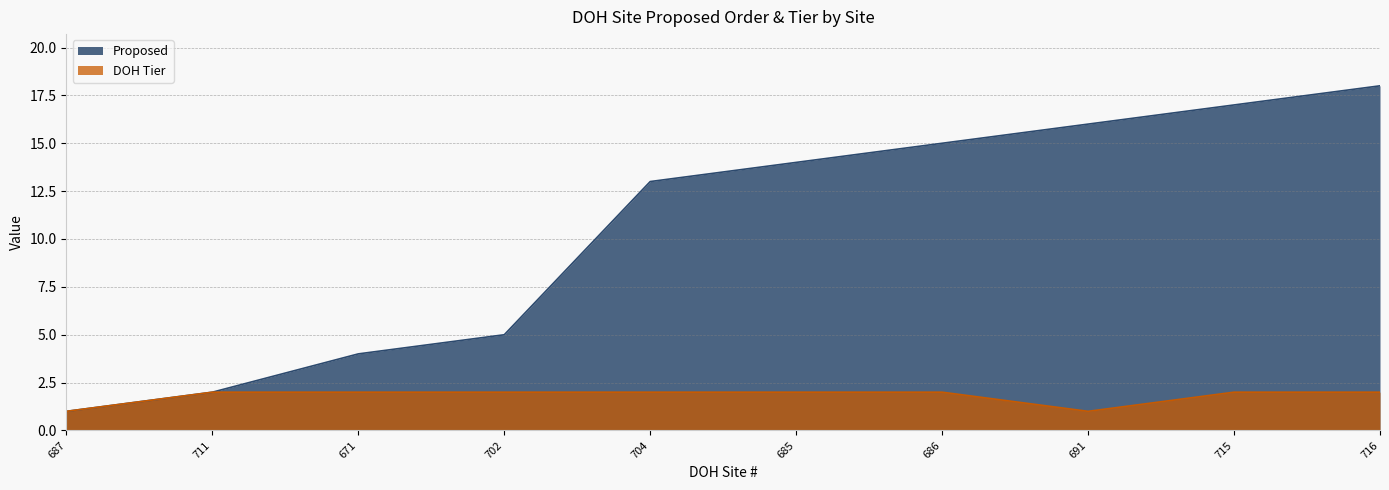

How many values in the DOH Tier series are below 2?

2